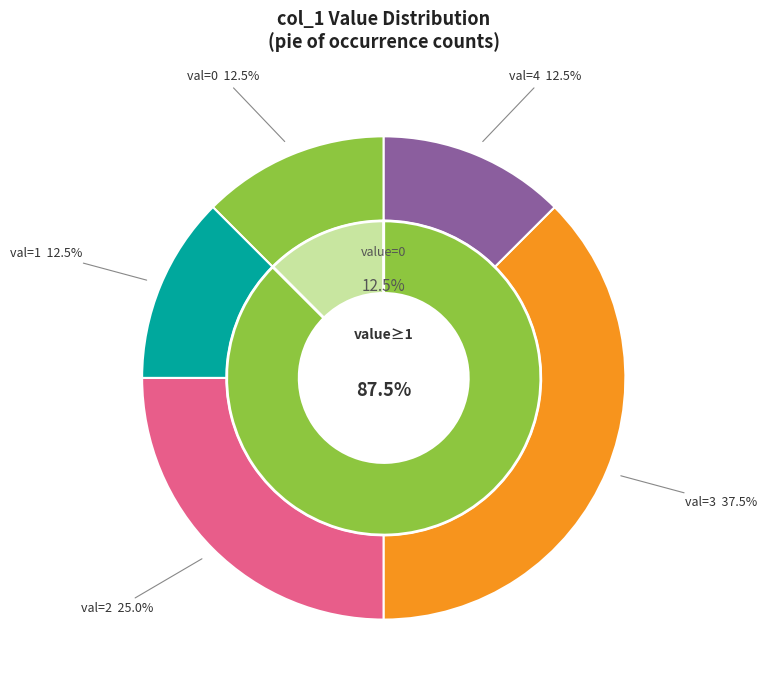

Does any single category account for the majority?

No